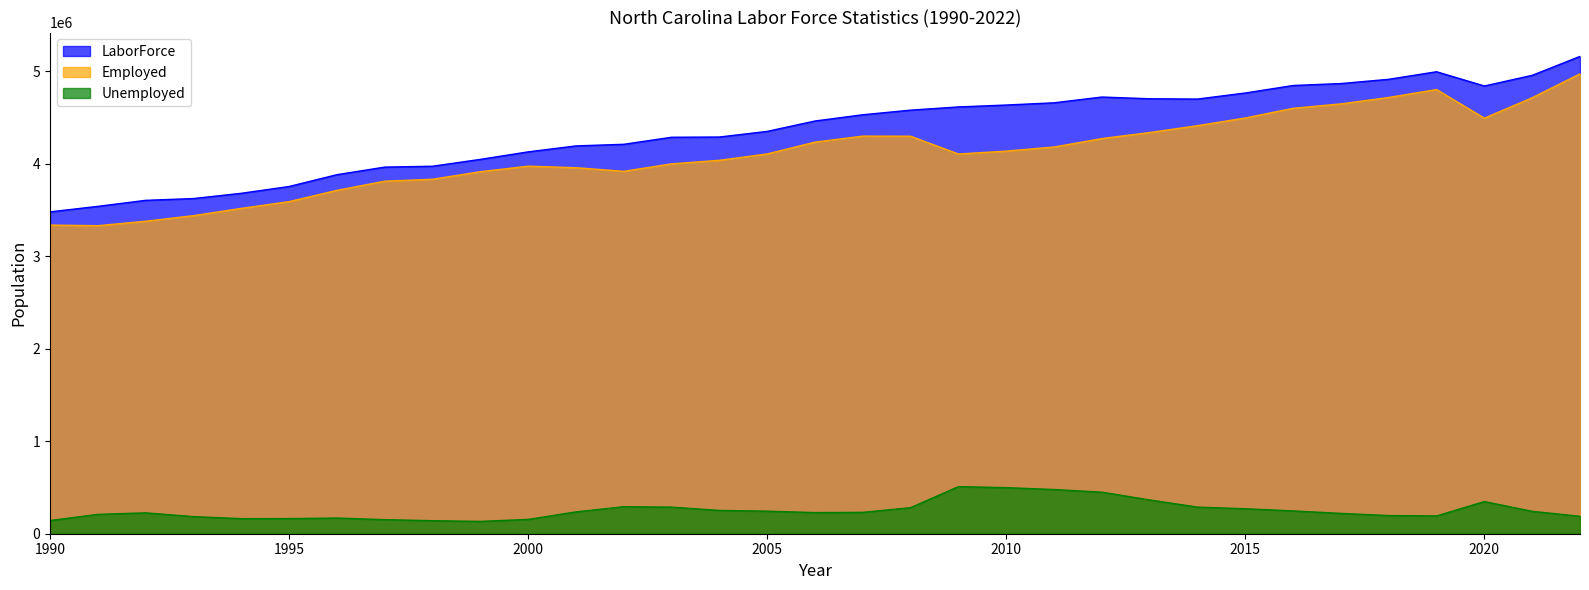

How many data points in Unemployed are above 230902?

16